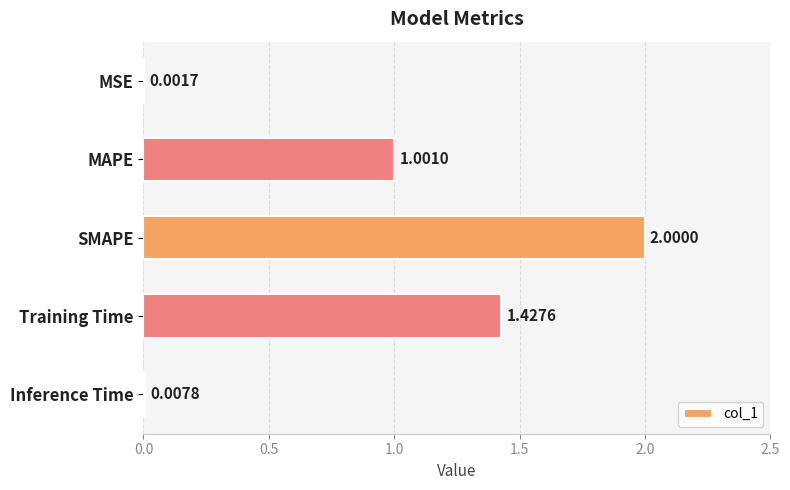

Between MAPE and MSE, which is larger?

MAPE